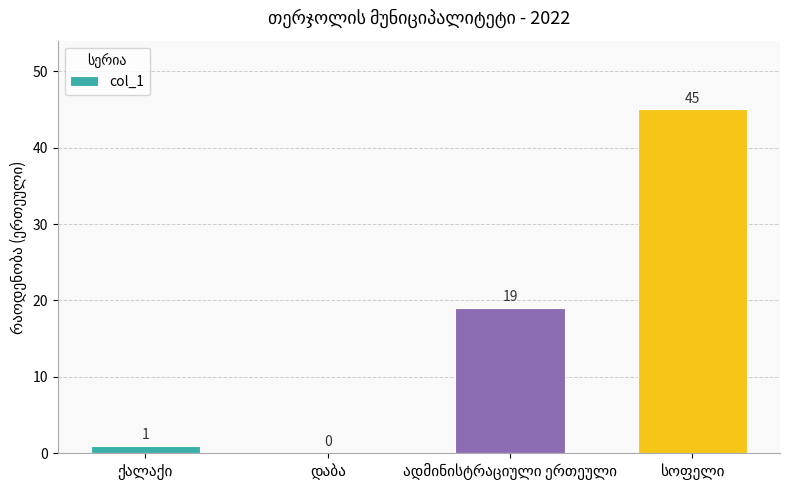

What is the sum of all values?

65